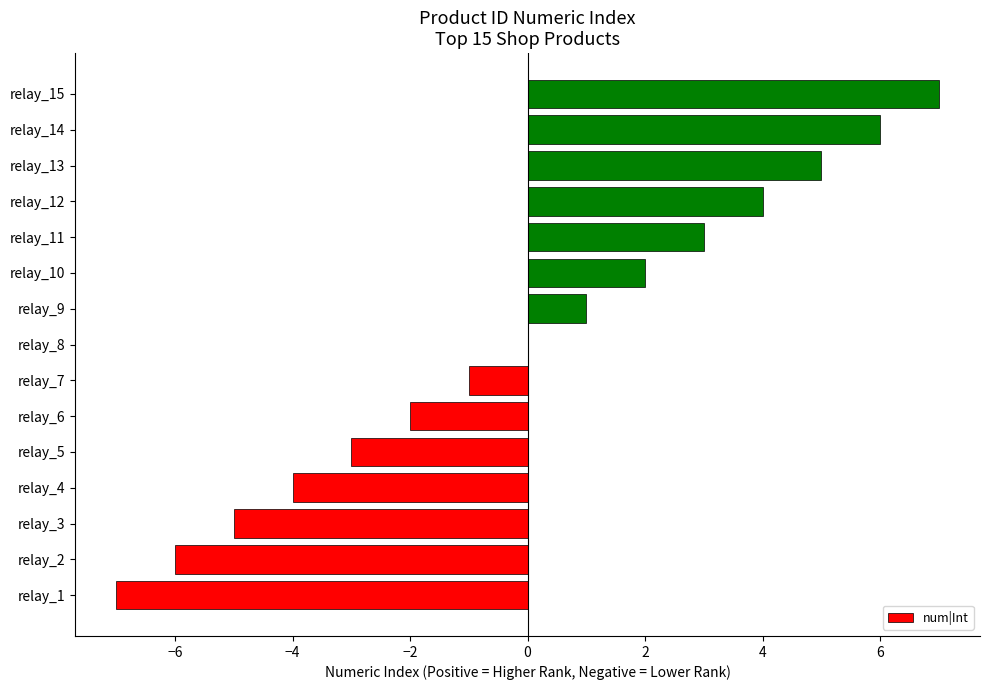

What is the maximum value shown in the chart?

7